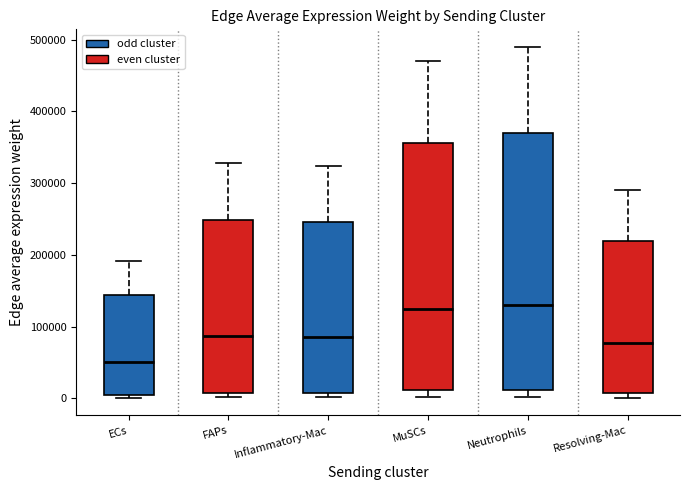

Which box is the tallest, from its lower edge to its upper edge?

Neutrophils